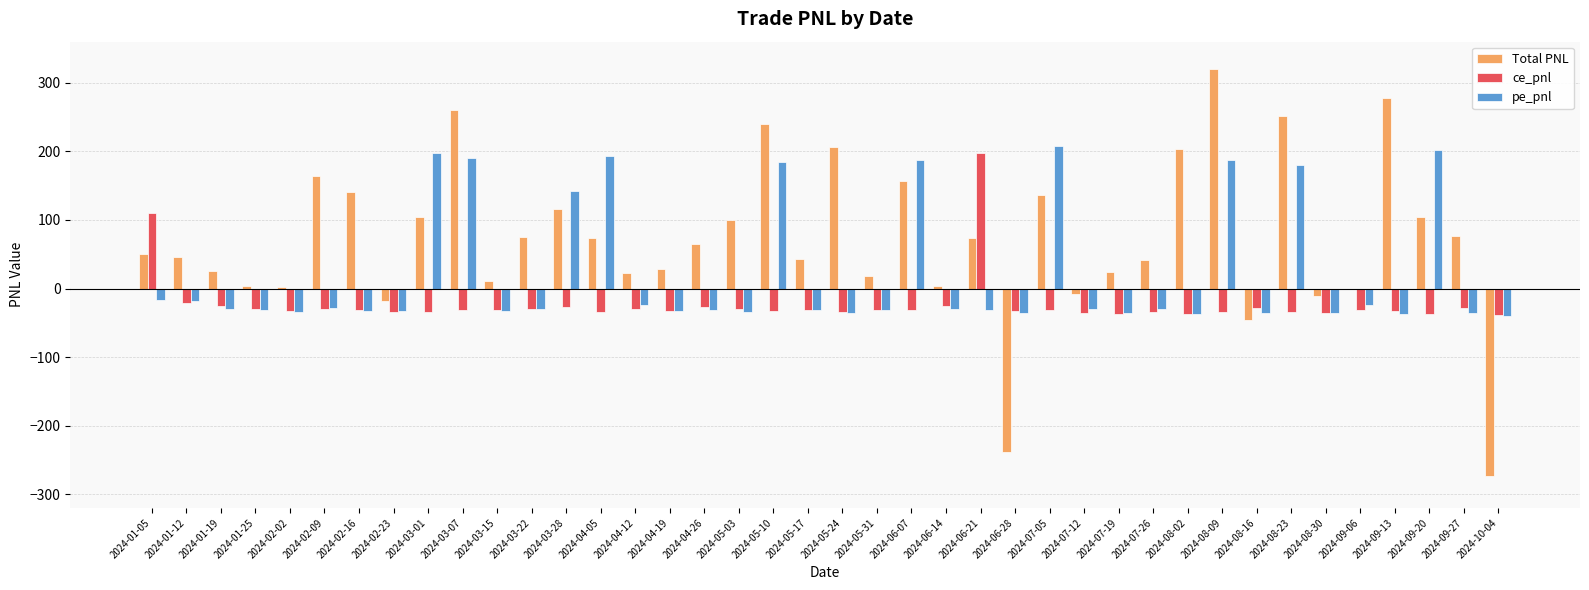

Which series has the largest total across all categories?

Total PNL